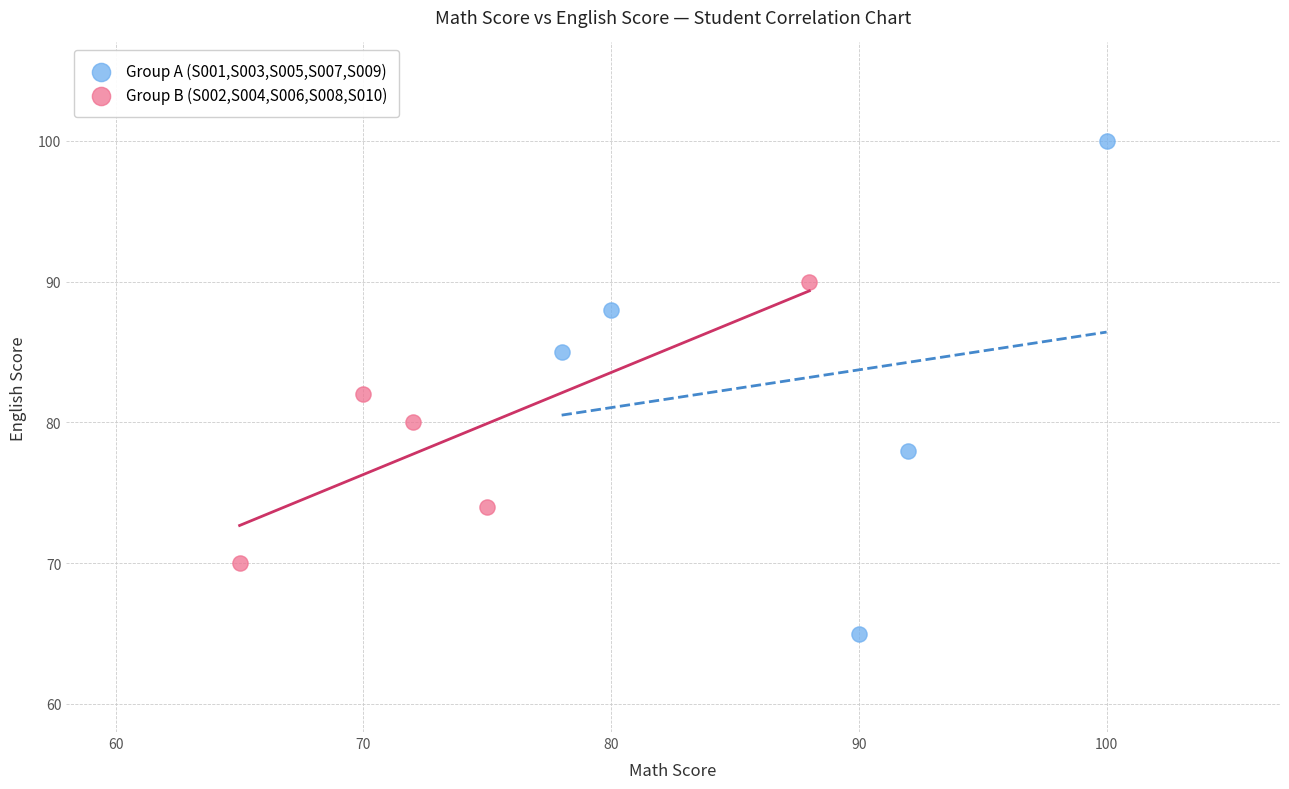

Which series reaches the minimum Y coordinate?

Group A (S001,S003,S005,S007,S009)